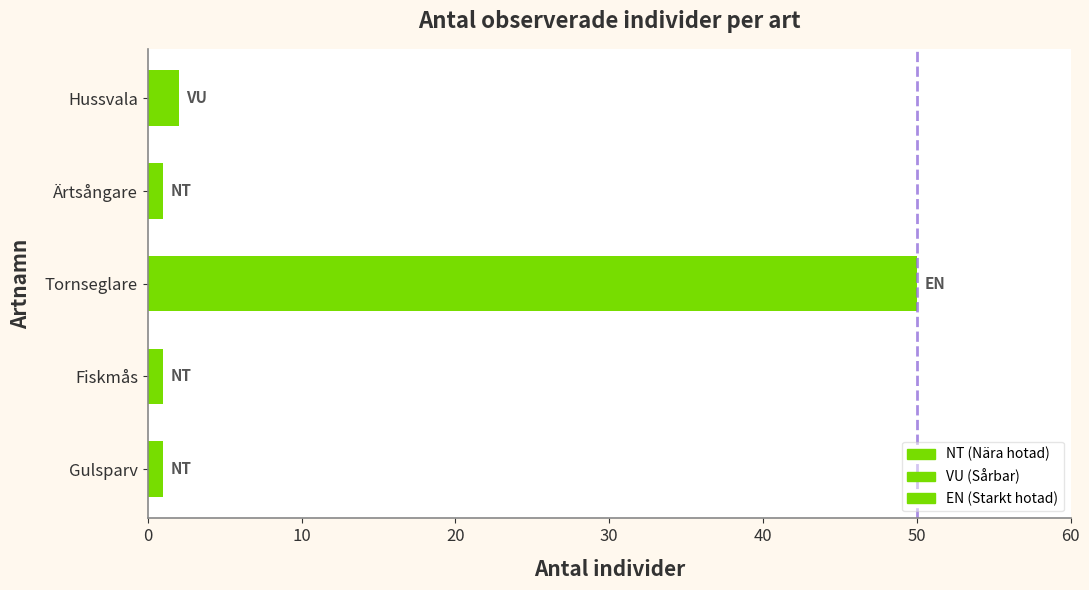

Are the bars horizontal?

Yes